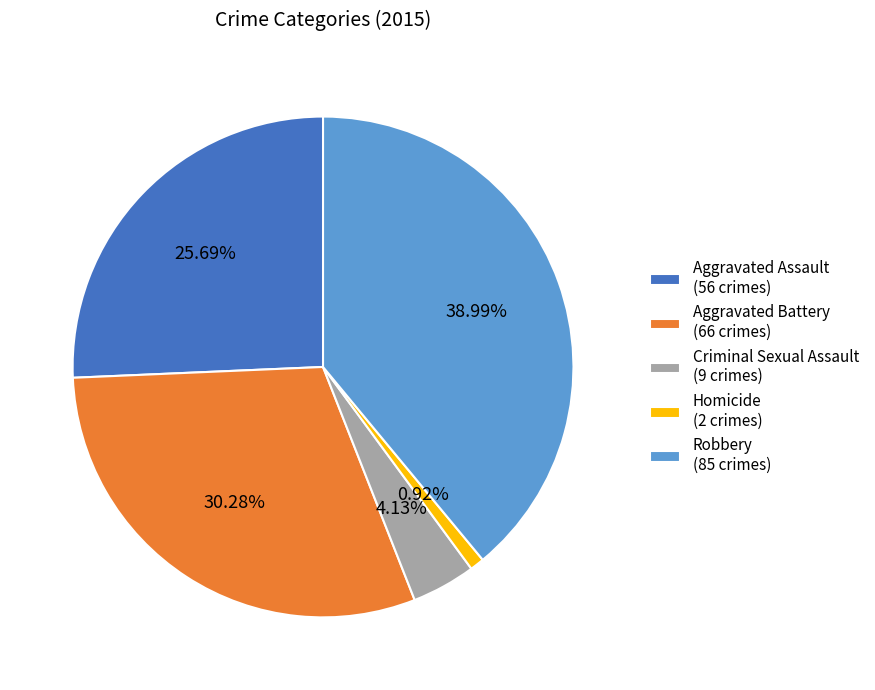

What portion of the pie excludes Robbery?

61.0%